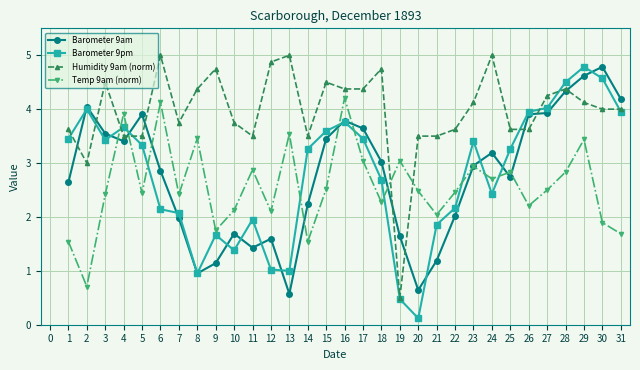

How many interior local peaks does the Barometer 9pm series have?

7